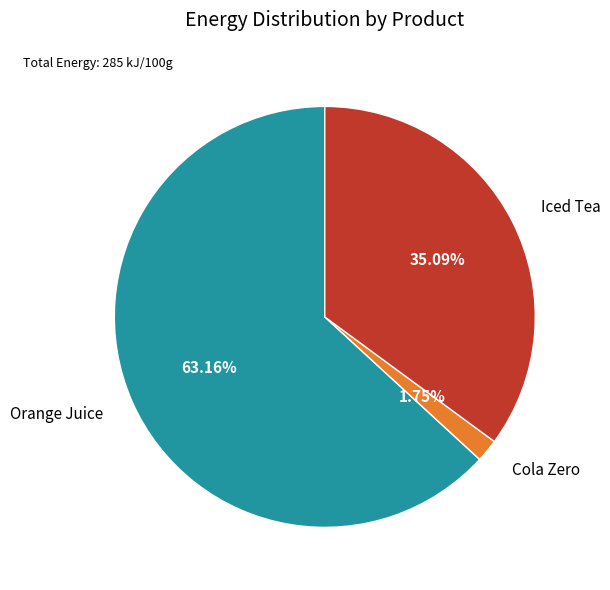

Which category accounts for the majority?

Orange Juice